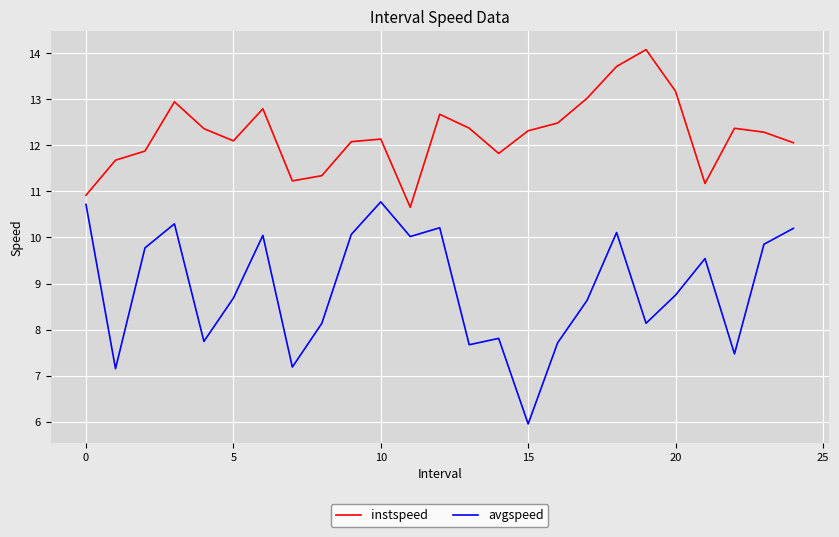

Which series has the widest spread of values?

avgspeed